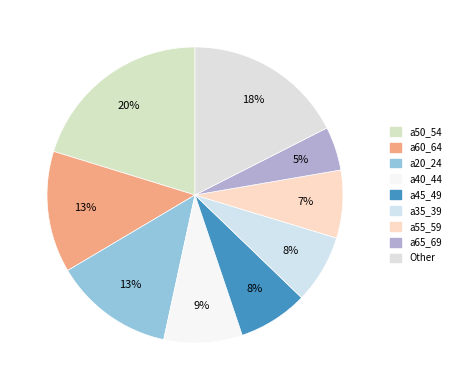

How many segments does this pie chart have?

9